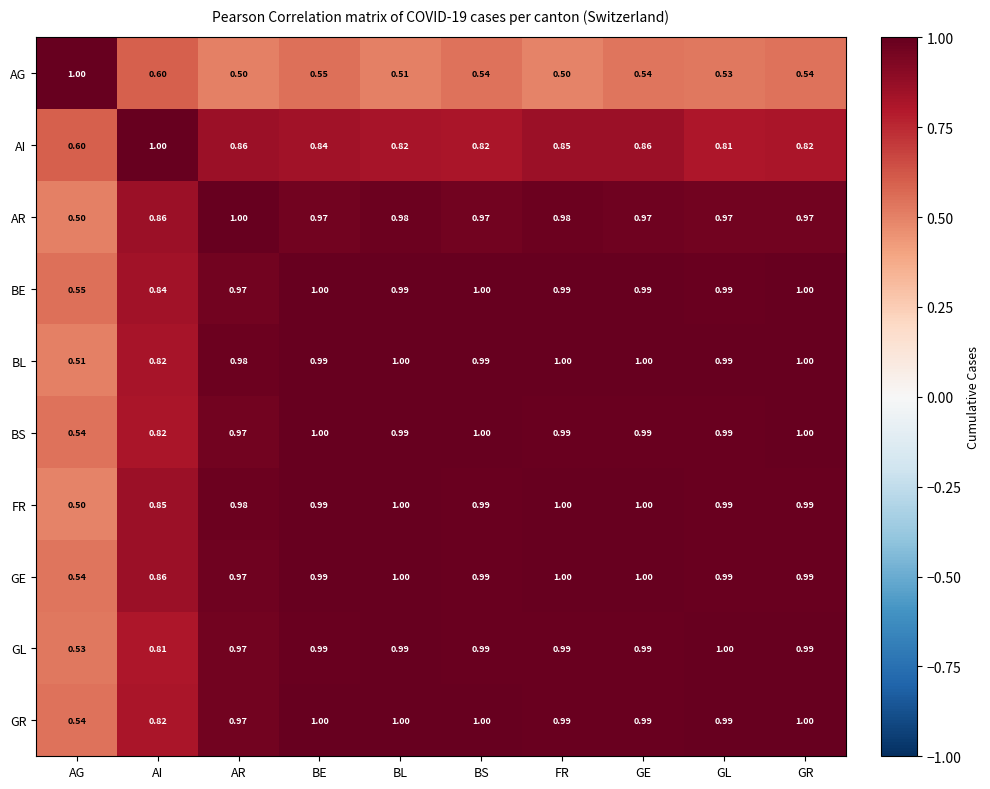

At which category is the sum across all series the highest?

GE